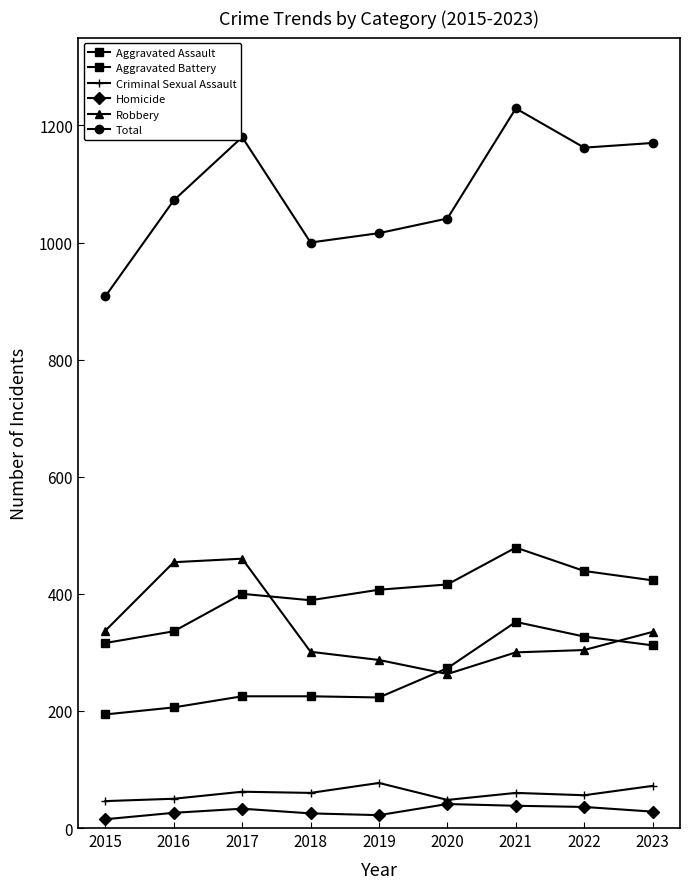

Reading left to right, what are all the values shown in this chart?

Aggravated Assault: 194	206	225	225	223	273	352	327	312
Aggravated Battery: 316	336	400	389	407	416	479	439	423
Criminal Sexual Assault: 46	50	62	60	77	48	60	56	72
Homicide: 15	26	33	25	22	41	38	36	28
Robbery: 337	454	460	301	287	263	300	304	335
Total: 908	1072	1180	1000	1016	1041	1229	1162	1170